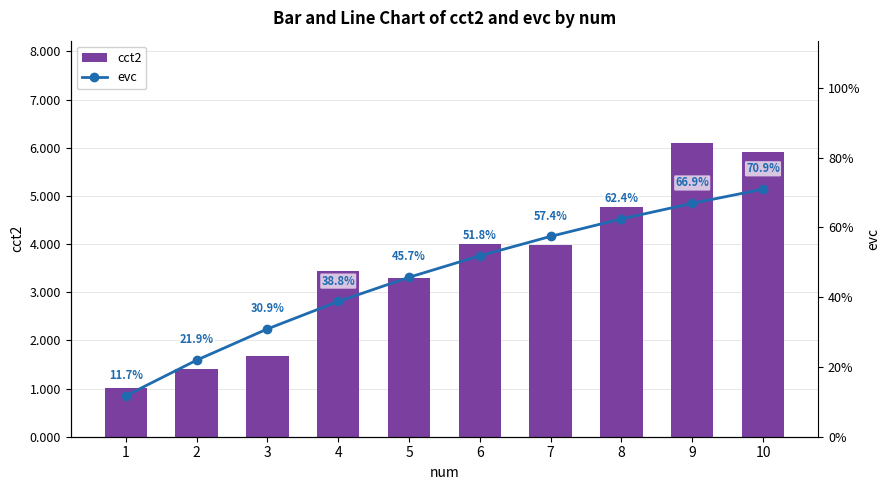

Reading left to right, what are all the values shown in this chart?

cct2: 1=1.0	2=1.4	3=1.7	4=3.4	5=3.3	6=4.0	7=4.0	8=4.8	9=6.1	10=5.9
evc: 1=0.1	2=0.2	3=0.3	4=0.4	5=0.5	6=0.5	7=0.6	8=0.6	9=0.7	10=0.7